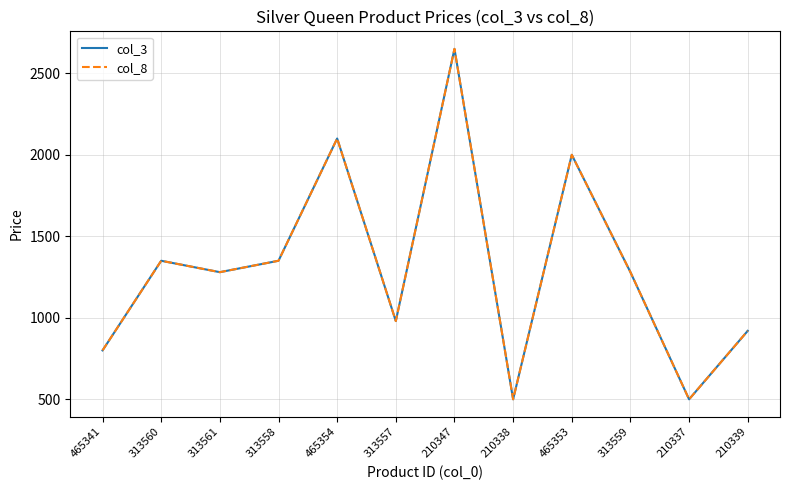

True or false: col_3 has more than 0 interior local peaks.

True